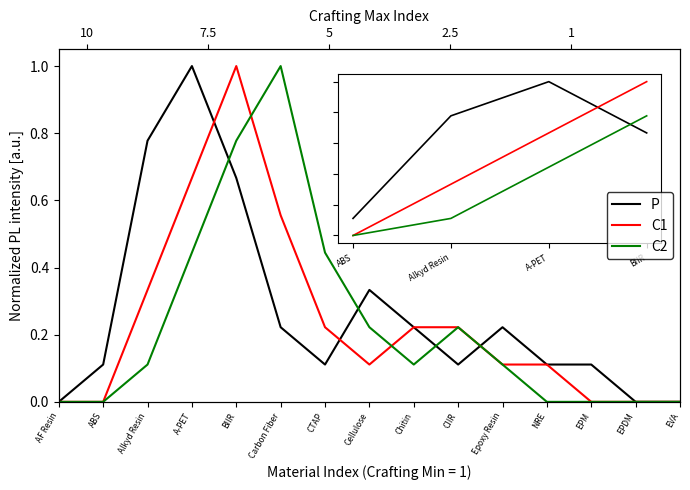

How many data points does each series have?

15